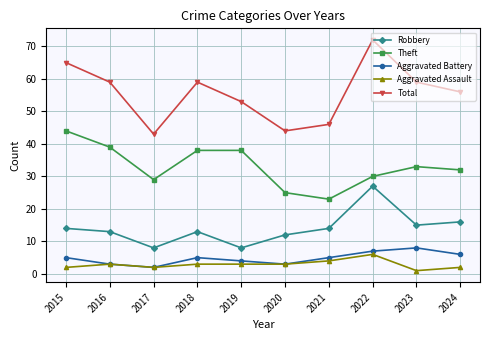

At which label does Total reach its minimum?

2017